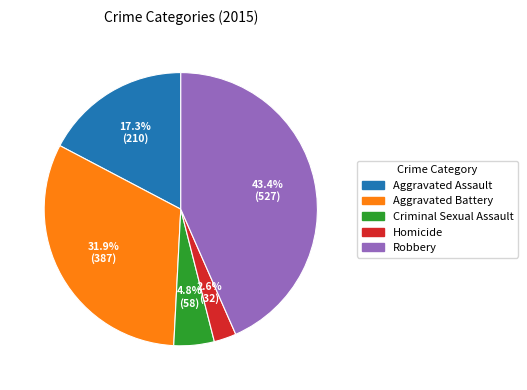

How many slices are in this pie chart?

5